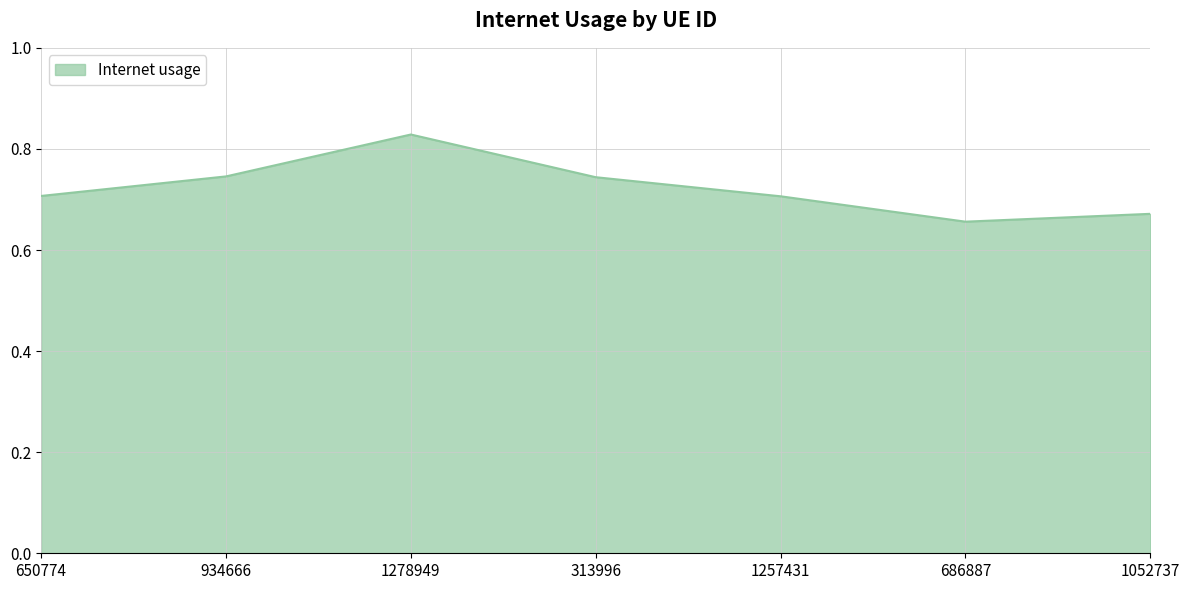

What is the difference between the values at 1257431 and 1278949?

0.1